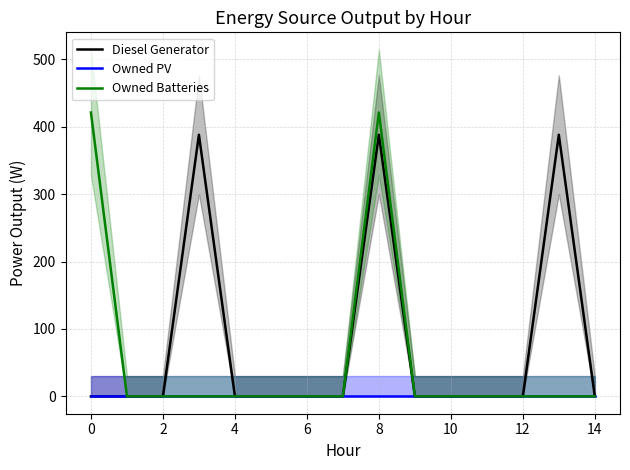

True or false: Diesel Generator has more than 0 interior local peaks.

True